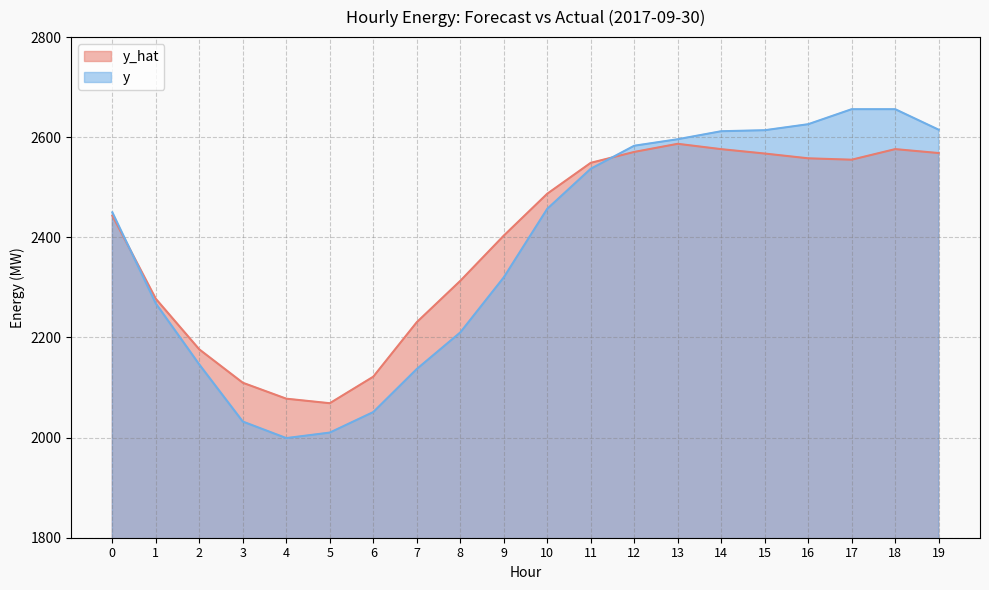

Reading right to left, transcribe all the data shown in this chart.

y_hat: 19=2568.4	18=2576.2	17=2555.1	16=2557.9	15=2567.4	14=2576.2	13=2586.9	12=2570.6	11=2548.9	10=2487.1	9=2403.4	8=2313.0	7=2230.5	6=2121.7	5=2068.7	4=2077.7	3=2109.5	2=2176.2	1=2277.3	0=2443.5
y: 19=2615.0	18=2656.0	17=2656.0	16=2626.0	15=2614.0	14=2612.0	13=2596.0	12=2583.0	11=2537.0	10=2457.0	9=2320.0	8=2210.0	7=2137.0	6=2051.0	5=2010.0	4=1999.0	3=2032.0	2=2146.0	1=2268.0	0=2450.0